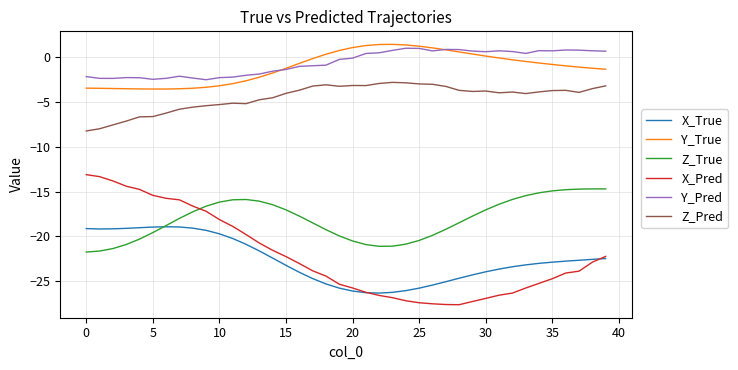

What is the minimum value shown in the chart?

-27.6